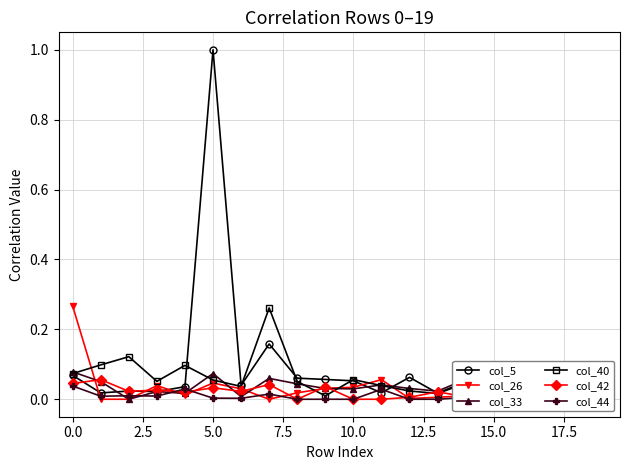

What is the greatest value displayed?

1.0